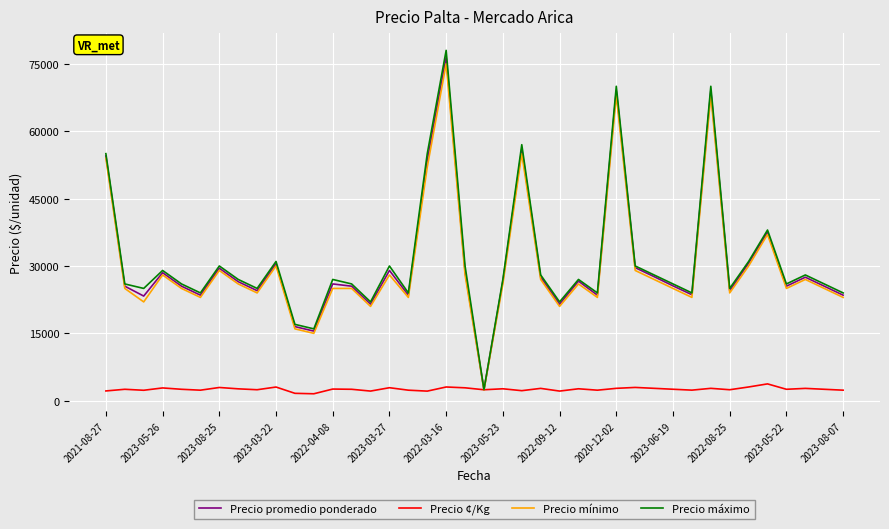

How many series are shown in this chart?

4